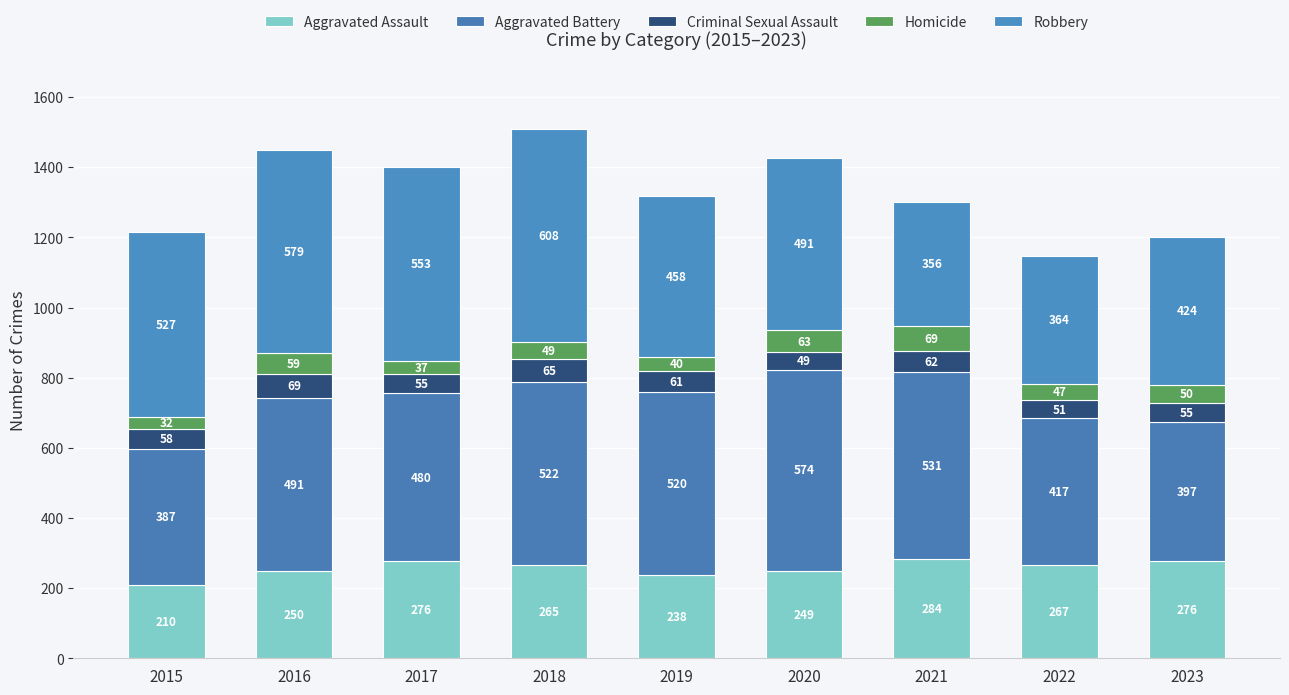

What is the total value across all series at 2016?

1448